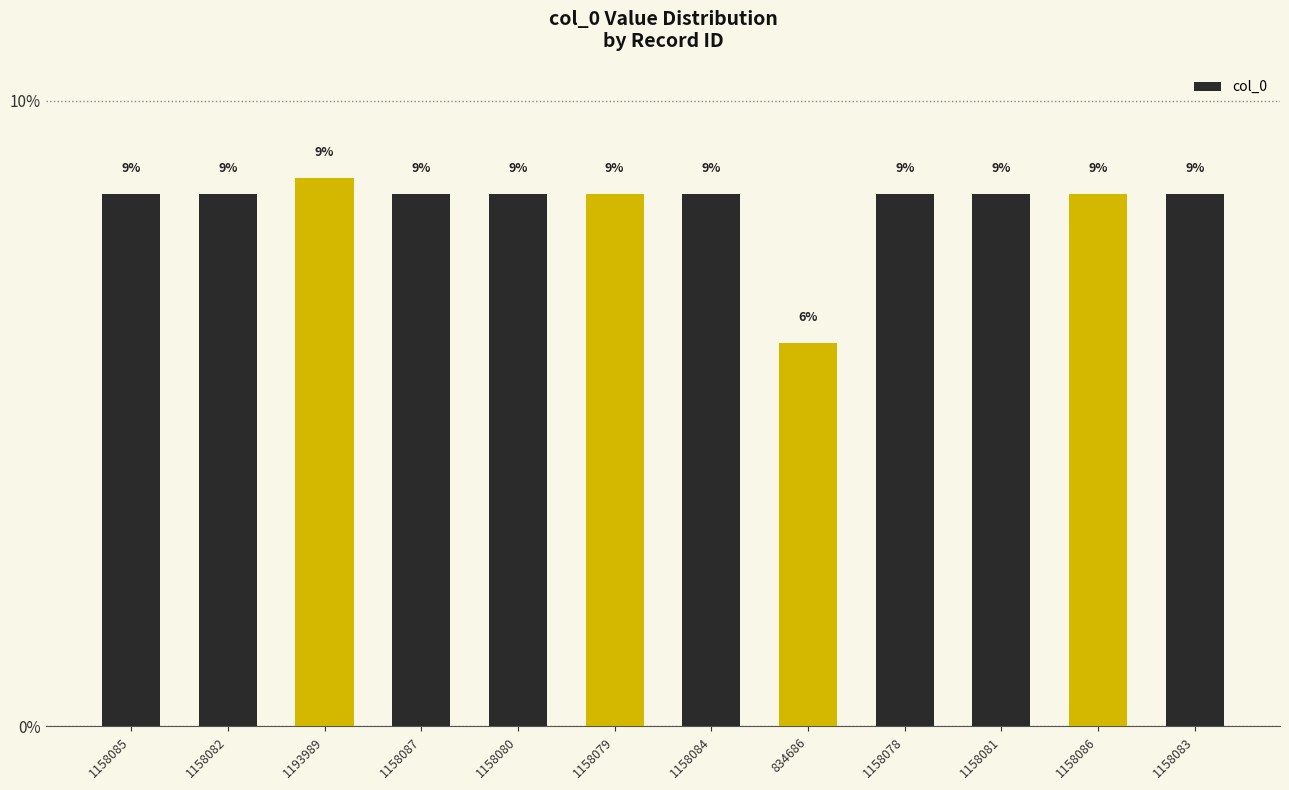

Are the bars horizontal?

No